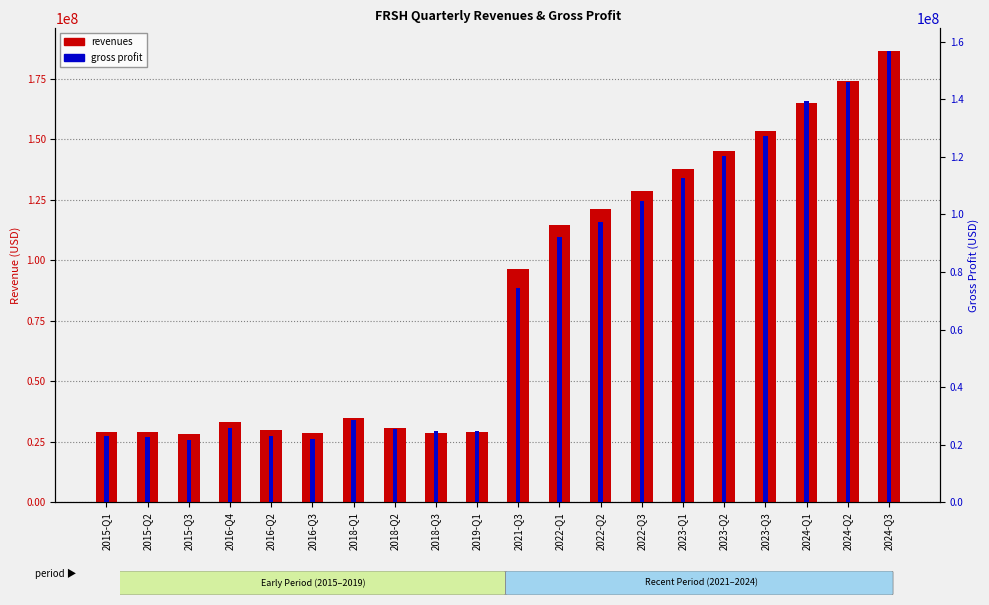

What are all the series names shown in the legend?

revenues, gross_profit